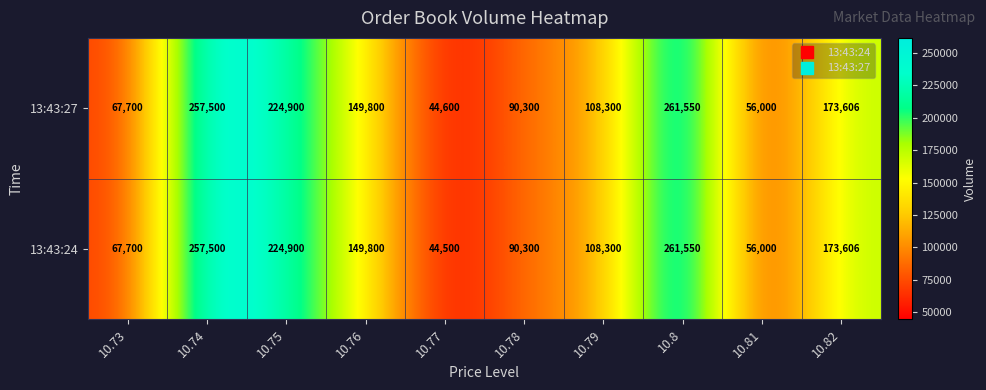

The value of 13:43:24 at 10.79 is 182444. True or false?

False